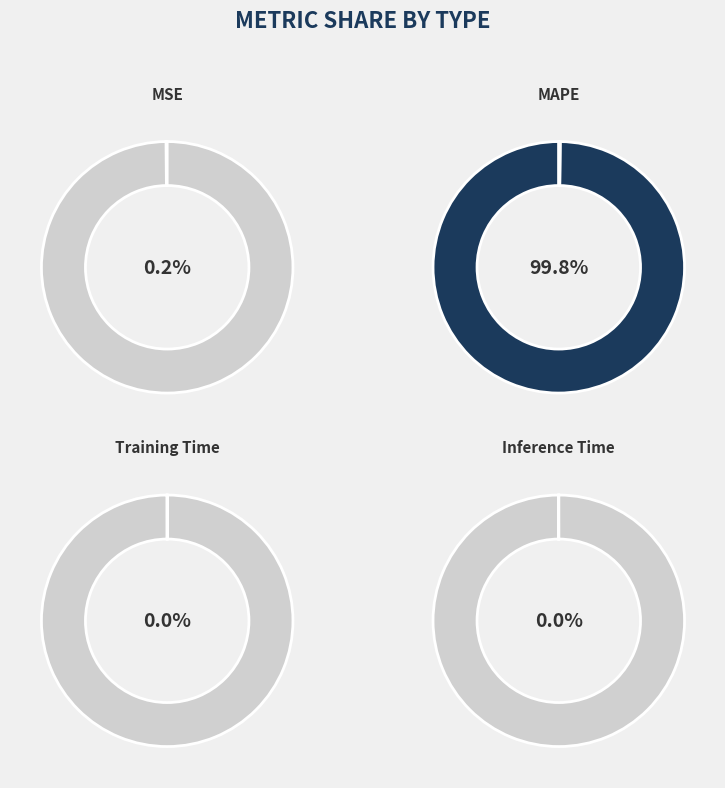

Between Training Time and Inference Time, which is larger?

Inference Time